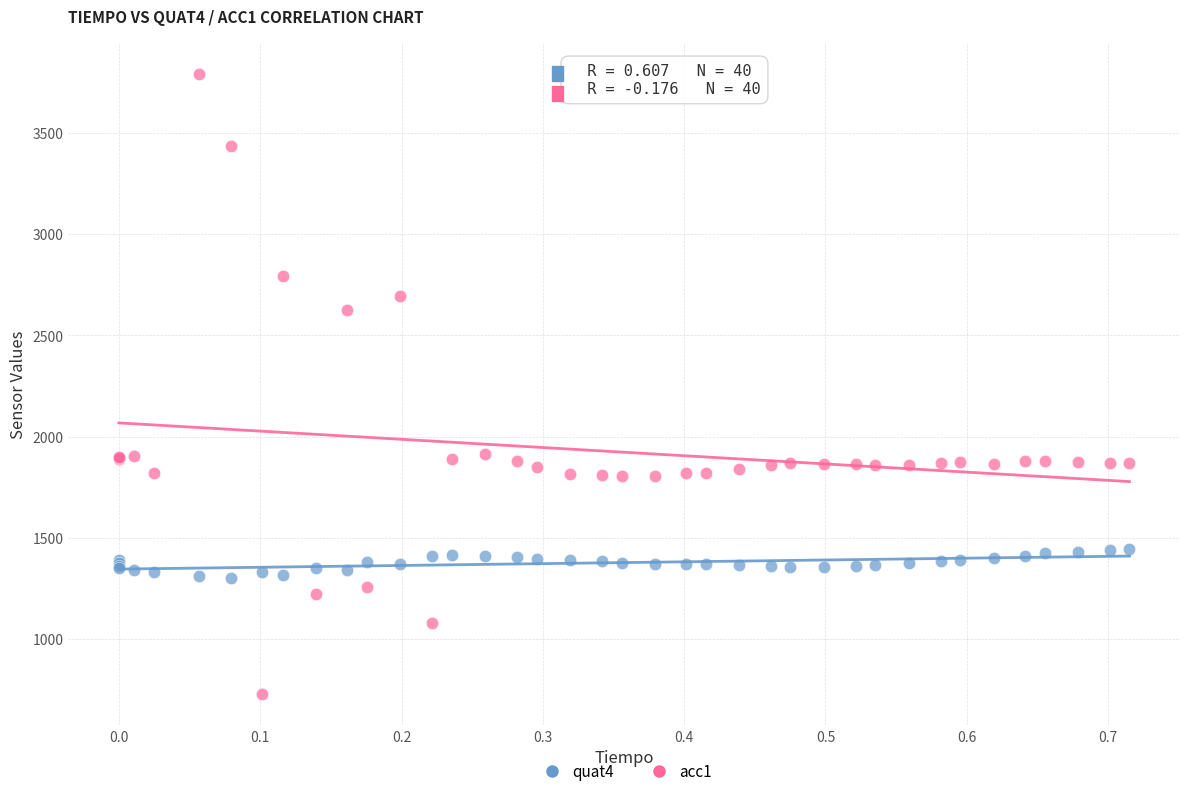

Which series reaches the maximum Y coordinate?

acc1